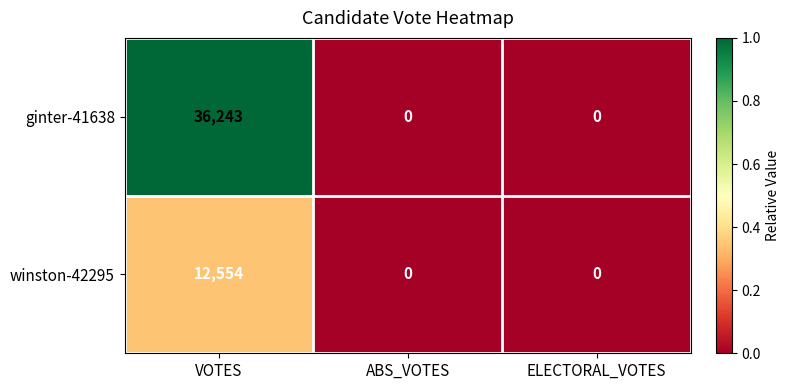

Reading left to right, extract all data points from this chart.

ginter-41638: VOTES=36243	ABS_VOTES=0	ELECTORAL_VOTES=0
winston-42295: VOTES=12554	ABS_VOTES=0	ELECTORAL_VOTES=0